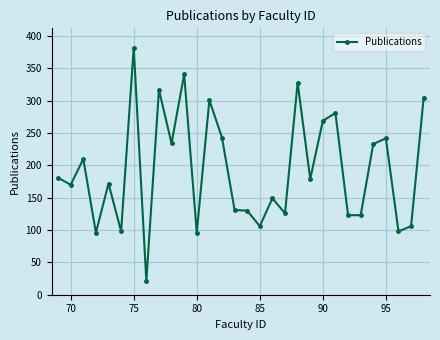

What is the average value?

193